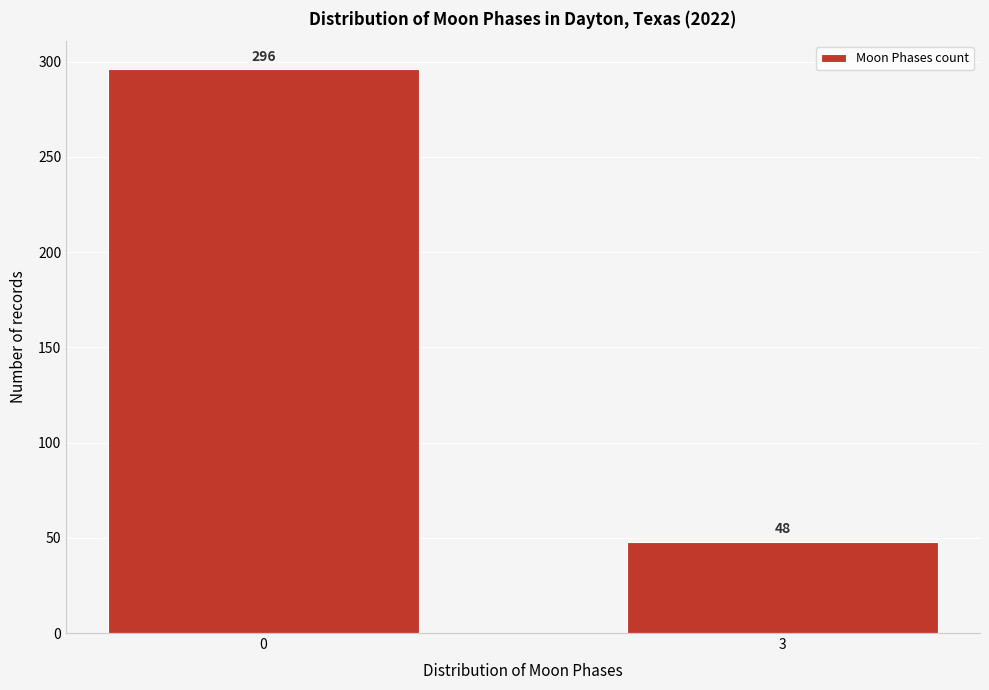

Reading left to right, extract all data points from this chart.

0=296	3=48